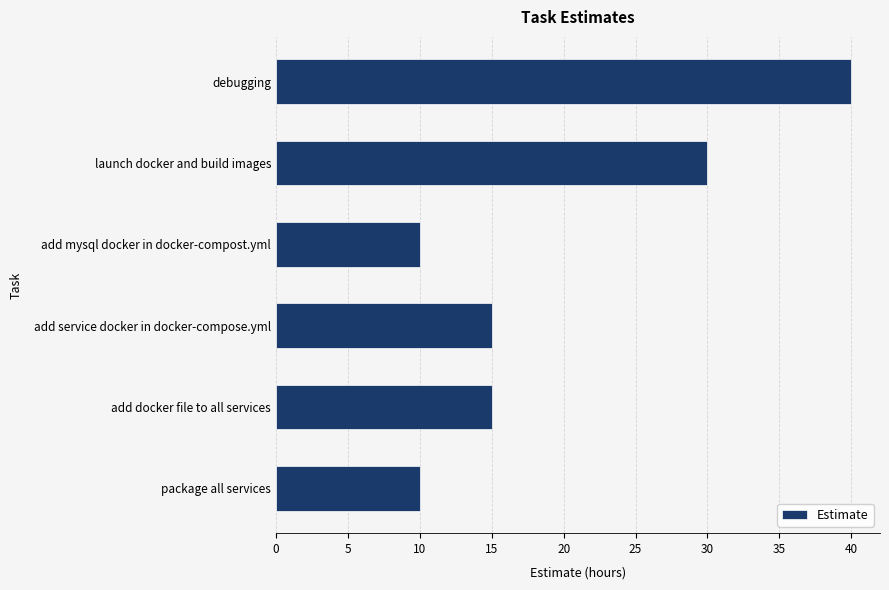

What is the sum of all values?

120